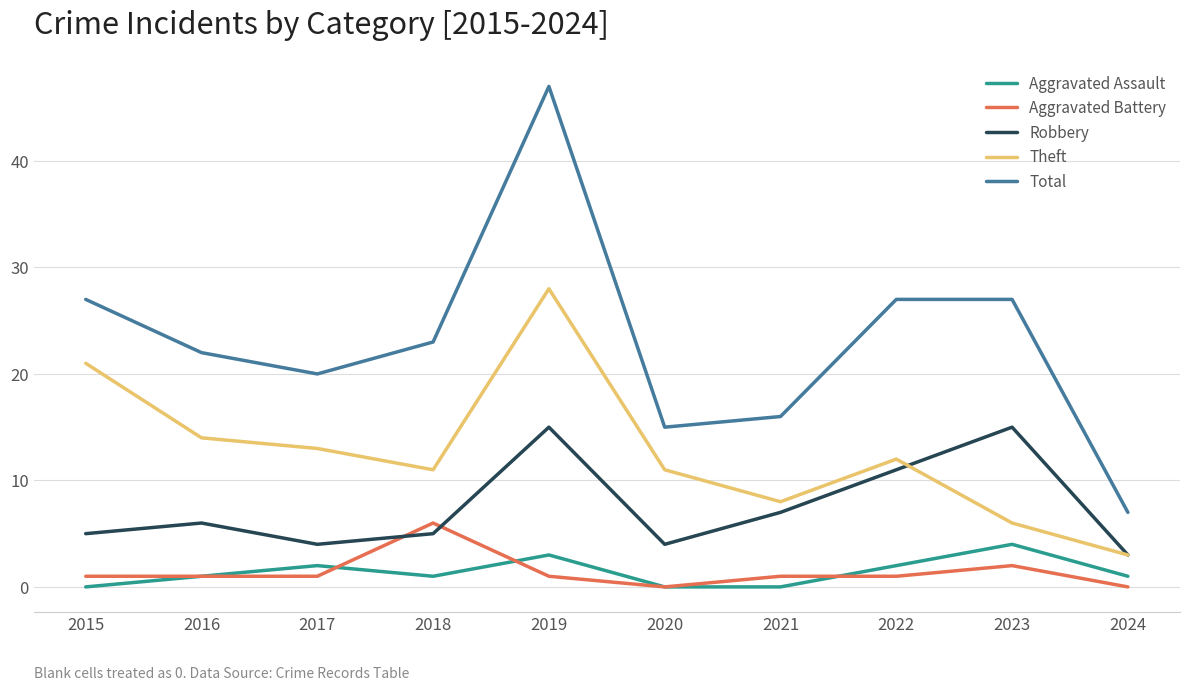

Read the Aggravated Battery value at 2018.

6